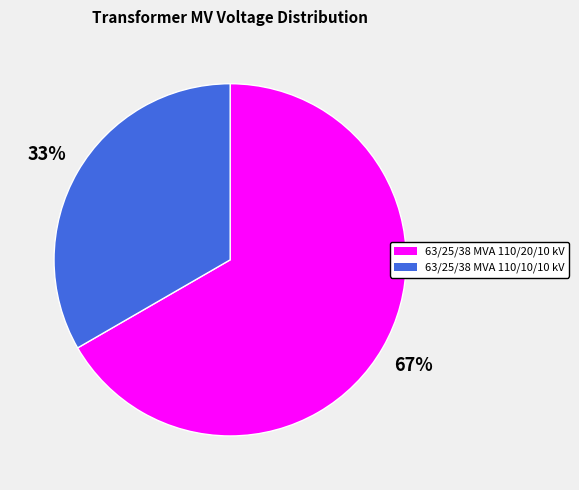

Is it true that 63/25/38 MVA 110/20/10 kV is 61% of the pie?

False